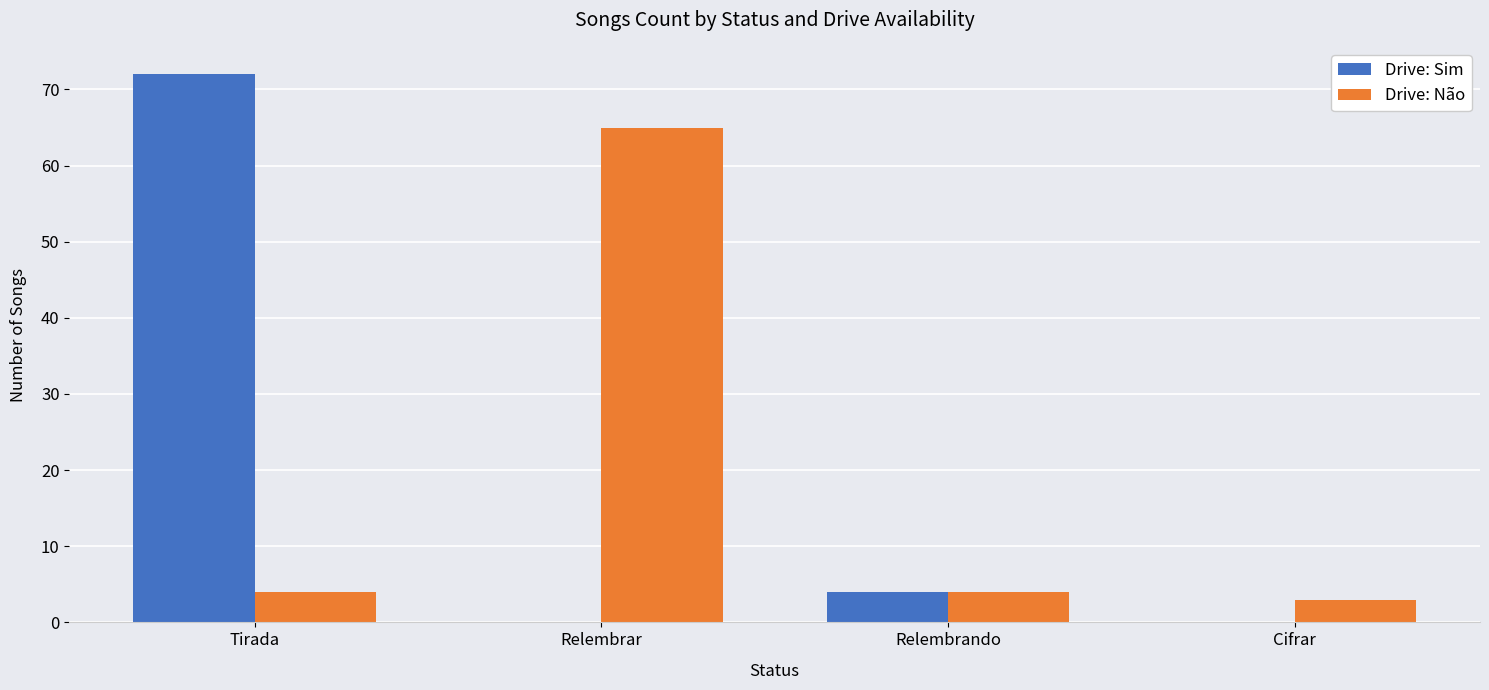

What is the sum of all Drive: Sim values?

76